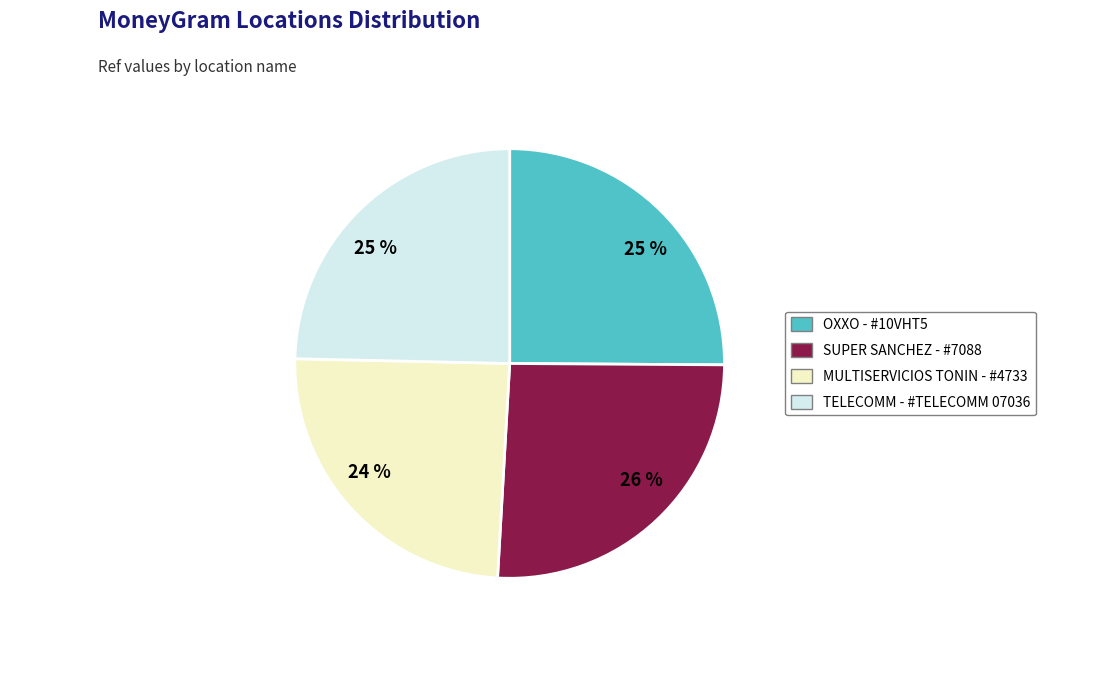

Is there a majority slice in this chart?

No